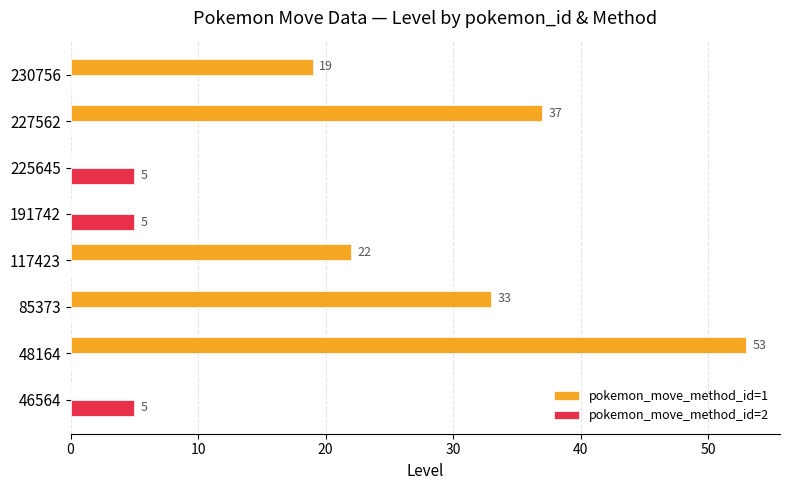

What is the sum of all pokemon_move_method_id=1 values?

164